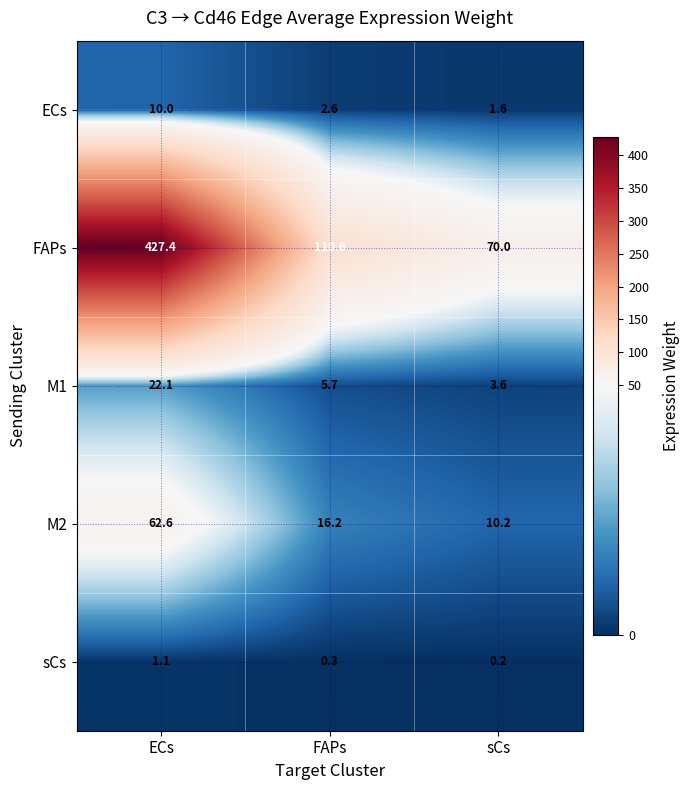

Reading right to left, what are all the values shown in this chart?

ECs: 1.6	2.6	10.0
FAPs: 70.0	110.6	427.4
M1: 3.6	5.7	22.1
M2: 10.2	16.2	62.6
sCs: 0.2	0.3	1.1